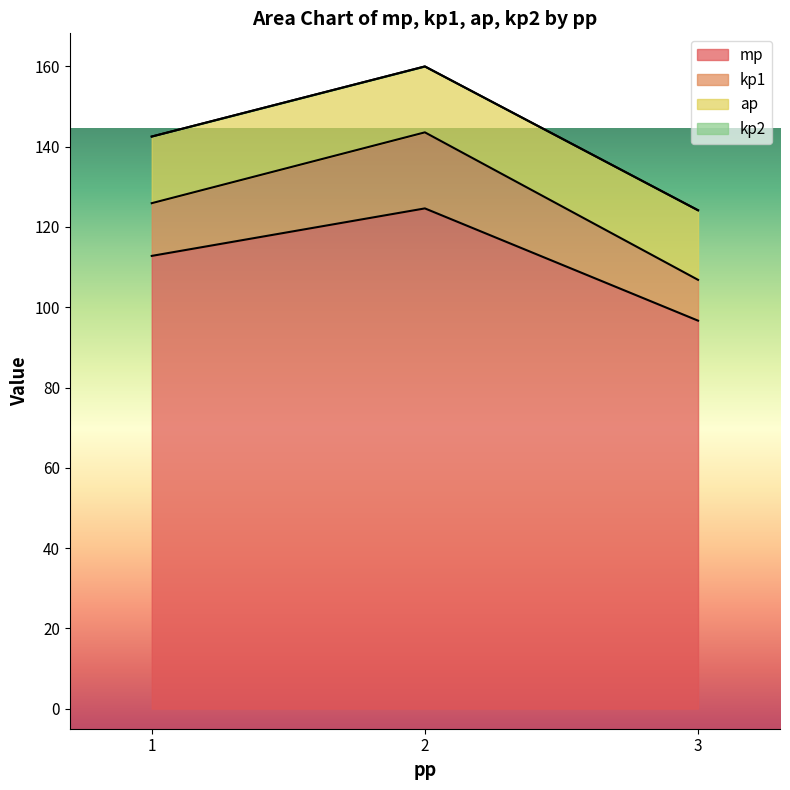

What is the sum of all mp values?

334.1